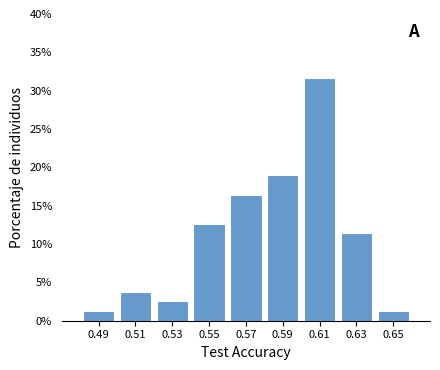

Reading left to right, list every bar in this chart as the range it spans on the x-axis followed by its height. The values are not printed on the chart, so give them approximately, as read against the axis.

0.48 to 0.50: 1.5
0.50 to 0.52: 4.0
0.52 to 0.54: 2.5
0.54 to 0.56: 12.5
0.56 to 0.58: 16.5
0.58 to 0.60: 19.0
0.60 to 0.62: 31.5
0.62 to 0.64: 11.5
0.64 to 0.66: 1.5